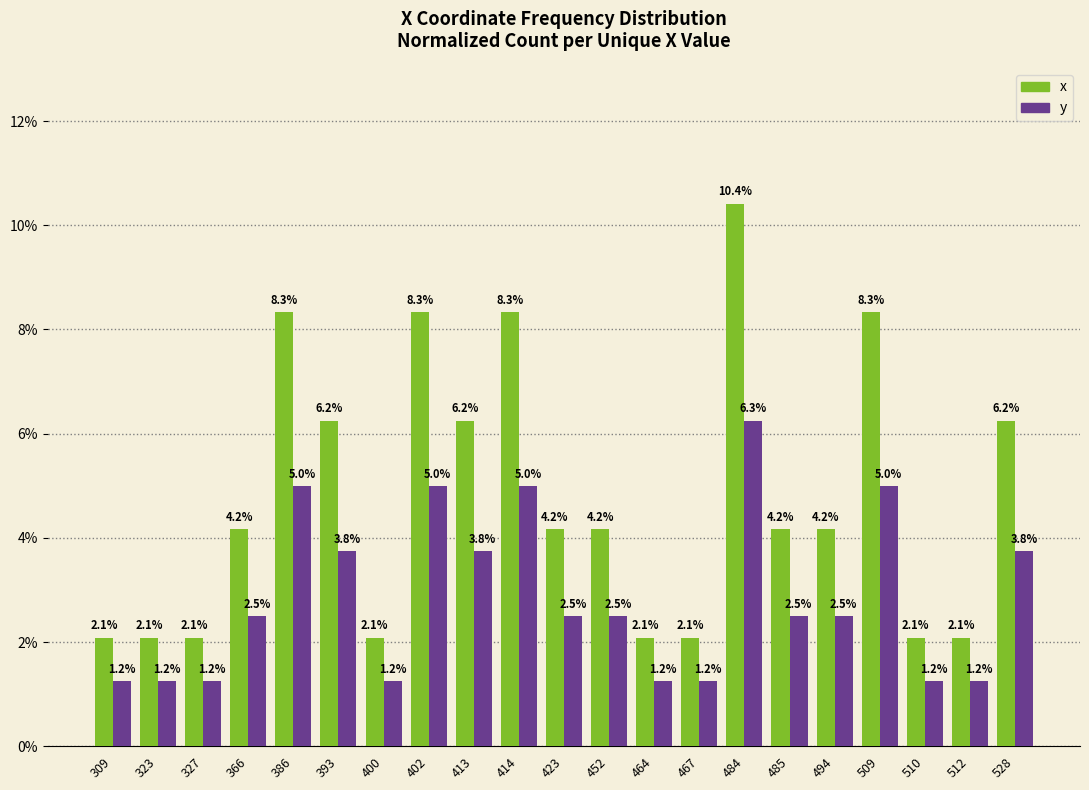

Is the value of x at 464 greater than the value of y at 464?

Yes